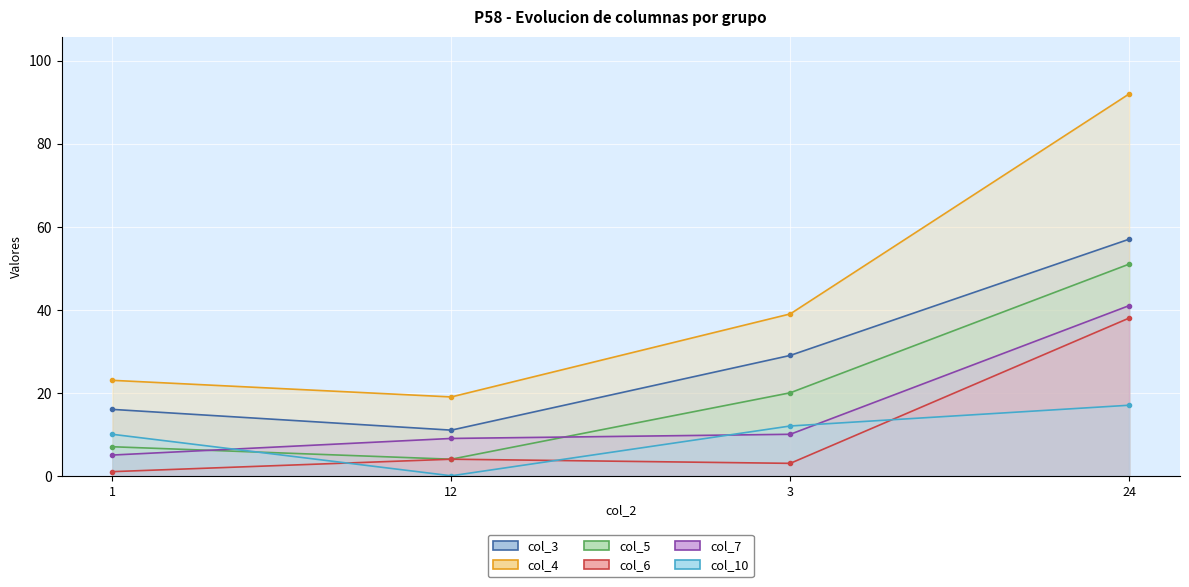

What is the highest value of the col_3 series?

57